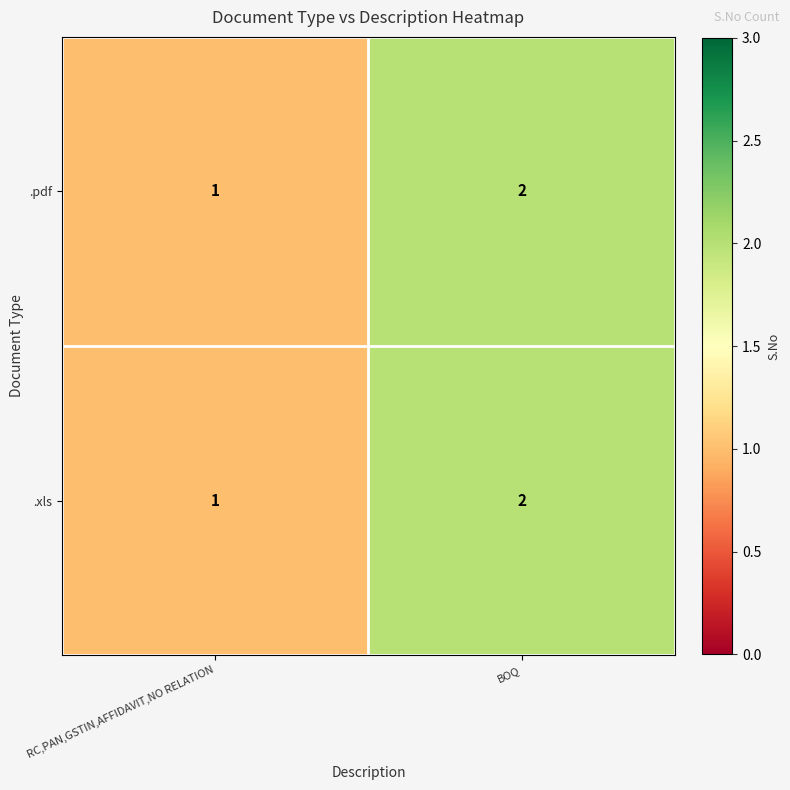

What is the sum of all .pdf values?

3